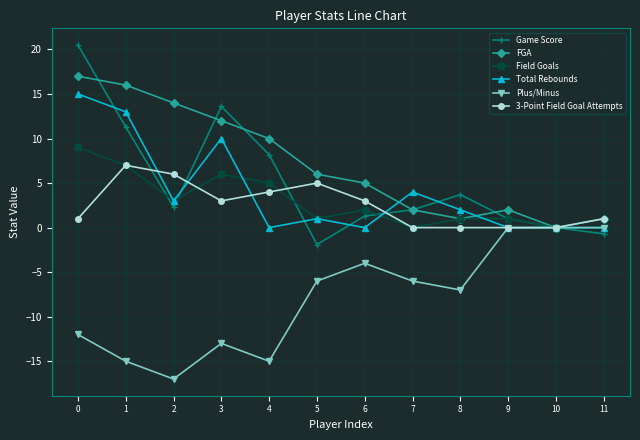

Reading left to right, list all the values displayed in this chart.

Game Score: 20.5	11.3	2.3	13.6	8.2	-1.9	1.3	2.0	3.7	1.0	0.0	-0.7
FGA: 17.0	16.0	14.0	12.0	10.0	6.0	5.0	2.0	1.0	2.0	0.0	1.0
Field Goals: 9.0	7.0	3.0	6.0	5.0	1.0	2.0	0.0	1.0	1.0	0.0	0.0
Total Rebounds: 15.0	13.0	3.0	10.0	0.0	1.0	0.0	4.0	2.0	0.0	0.0	0.0
Plus/Minus: -12.0	-15.0	-17.0	-13.0	-15.0	-6.0	-4.0	-6.0	-7.0	0.0	0.0	0.0
3-Point Field Goal Attempts: 1.0	7.0	6.0	3.0	4.0	5.0	3.0	0.0	0.0	0.0	0.0	1.0